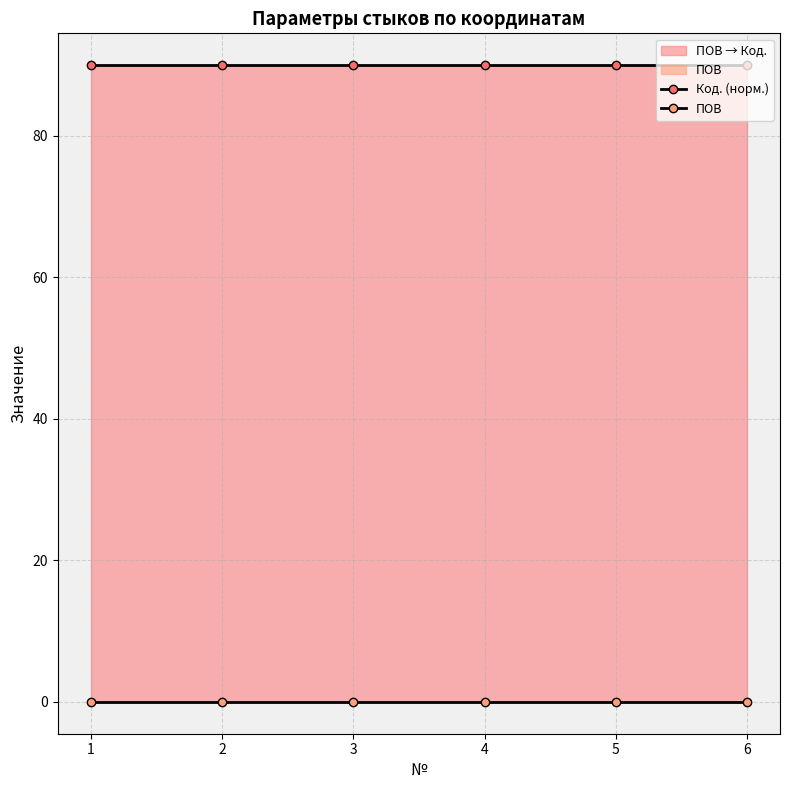

Between 1 and 6, which series saw the biggest shift?

Код. (норм.)